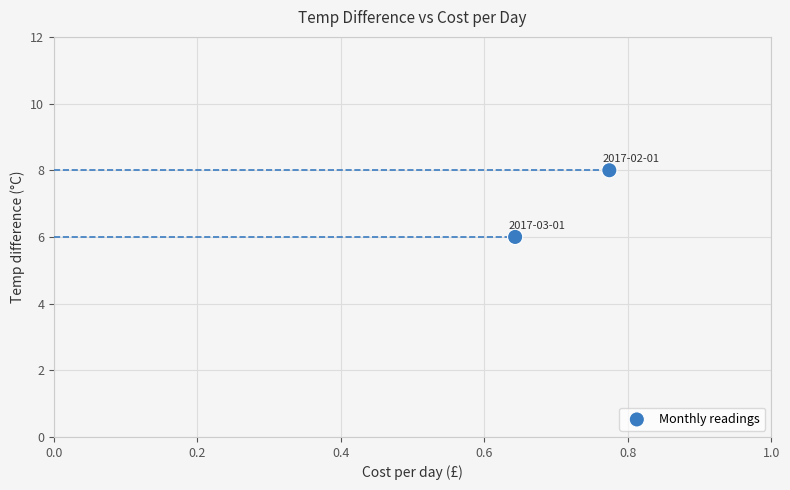

What is the average Y value?

7